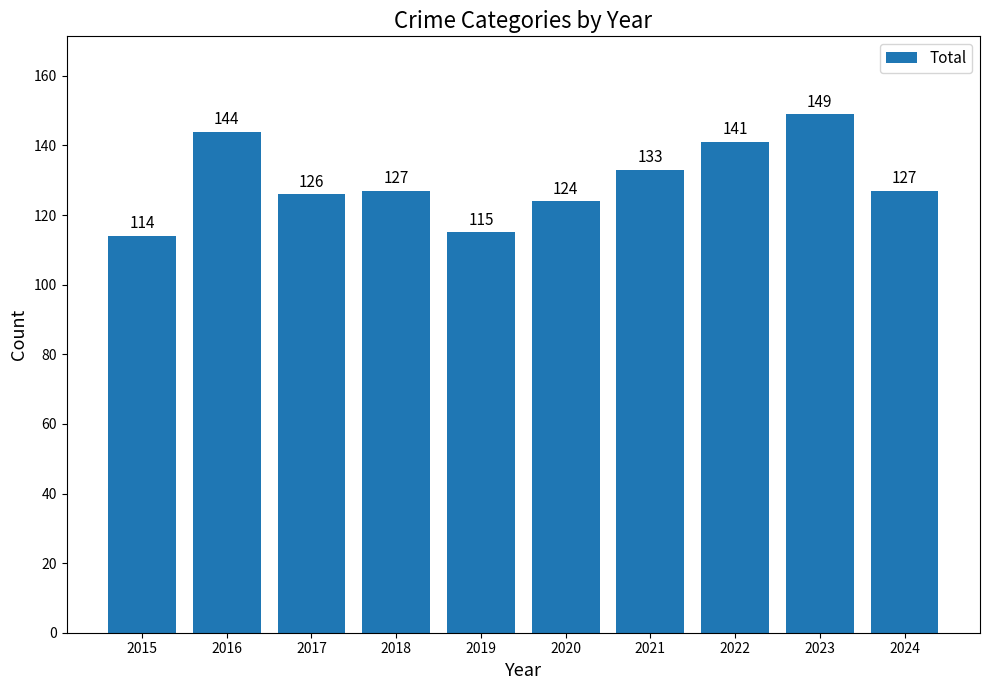

What is the value of the 6th bar from the left?

124